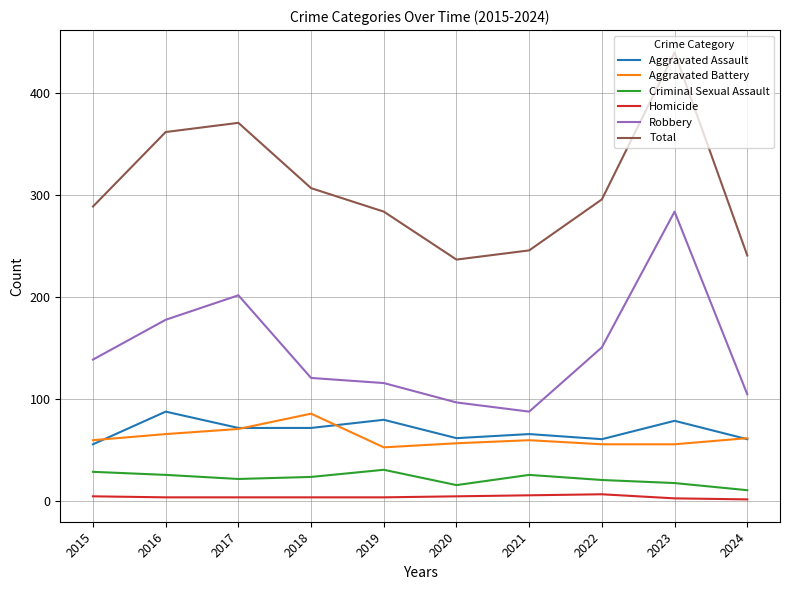

True or false: Homicide and Total cross at least once.

False